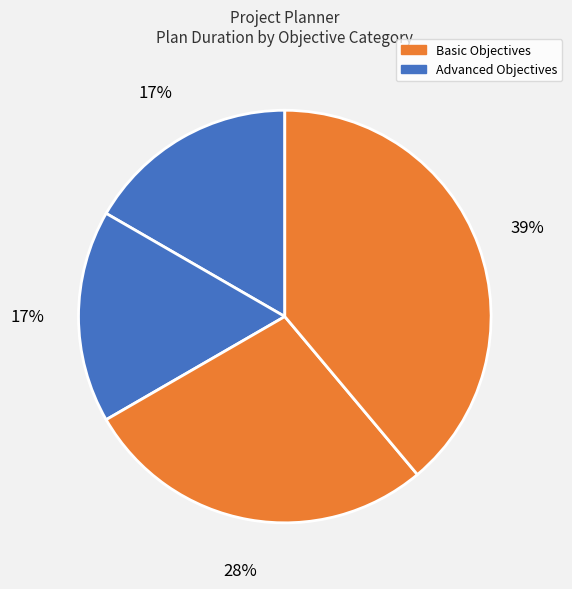

How many slices are in this pie chart?

4